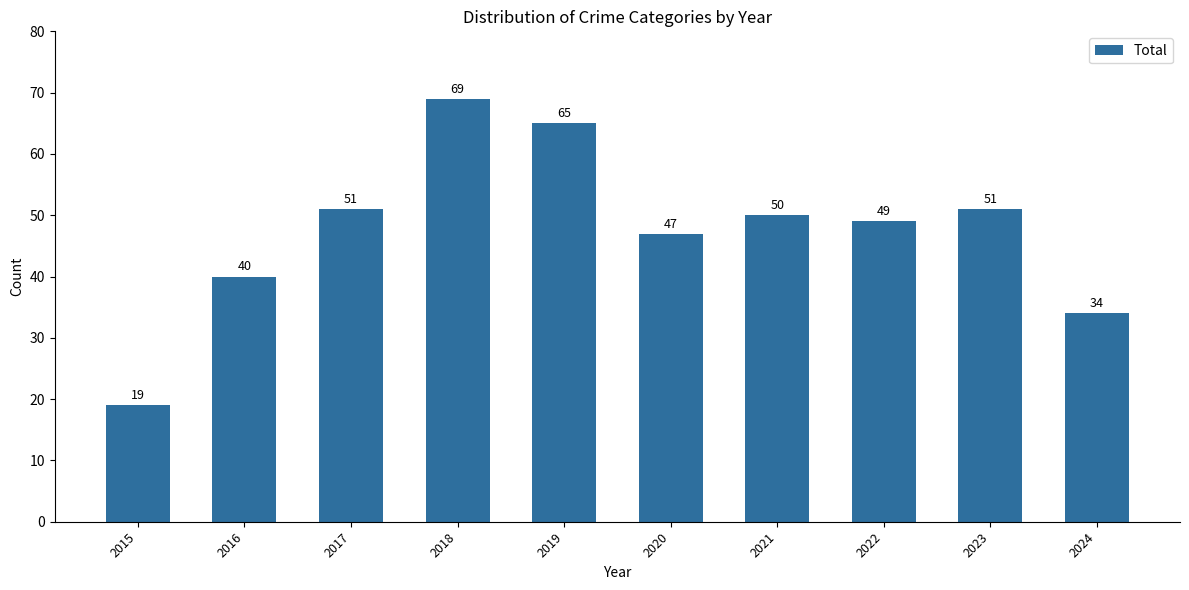

Reading right to left, extract all data points from this chart.

34	51	49	50	47	65	69	51	40	19